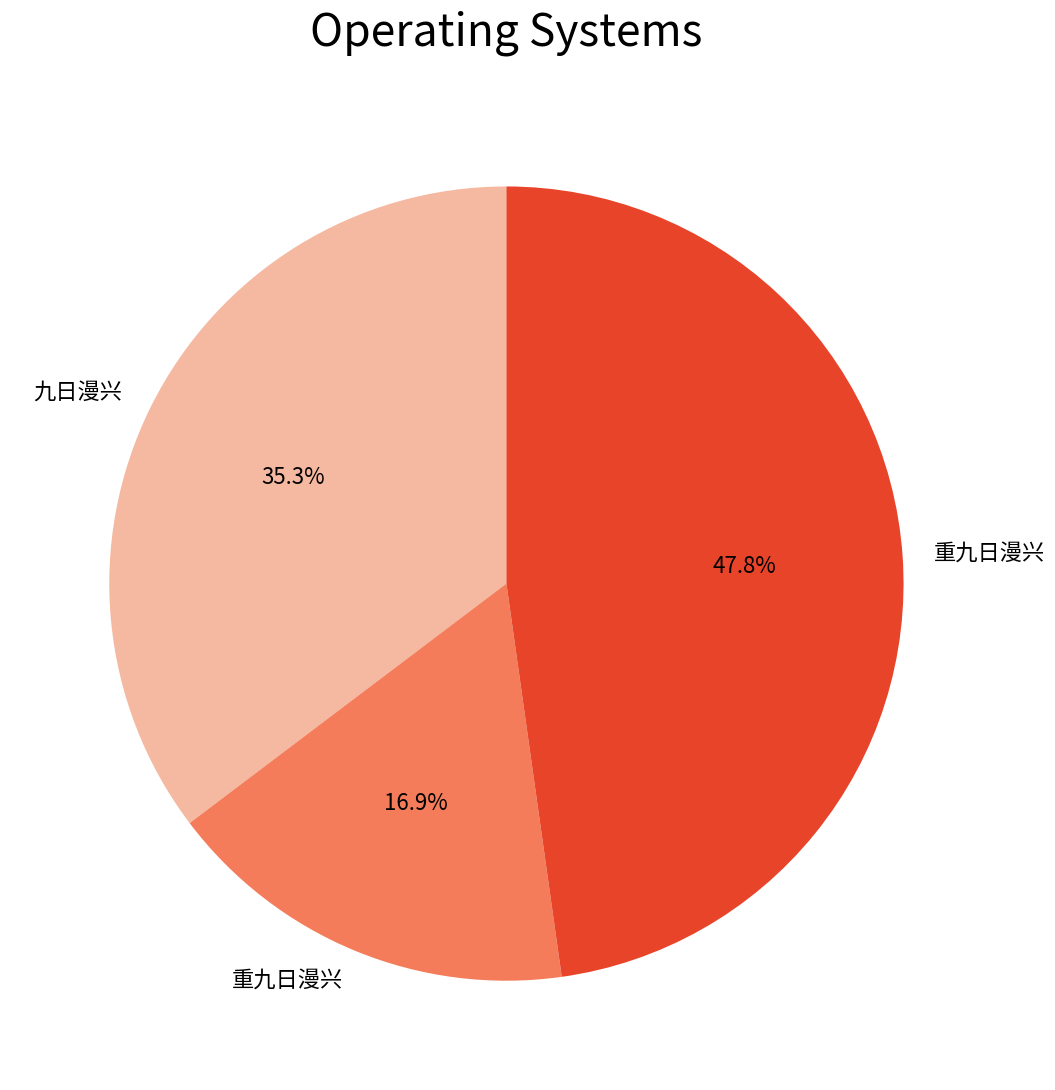

Is there a majority slice in this chart?

No